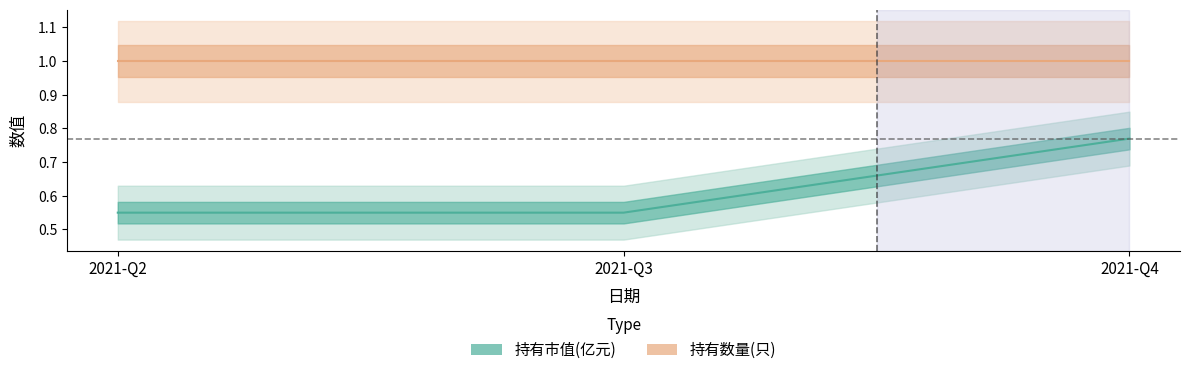

True or false: the data shows 0.8 at 2021-Q4.

True